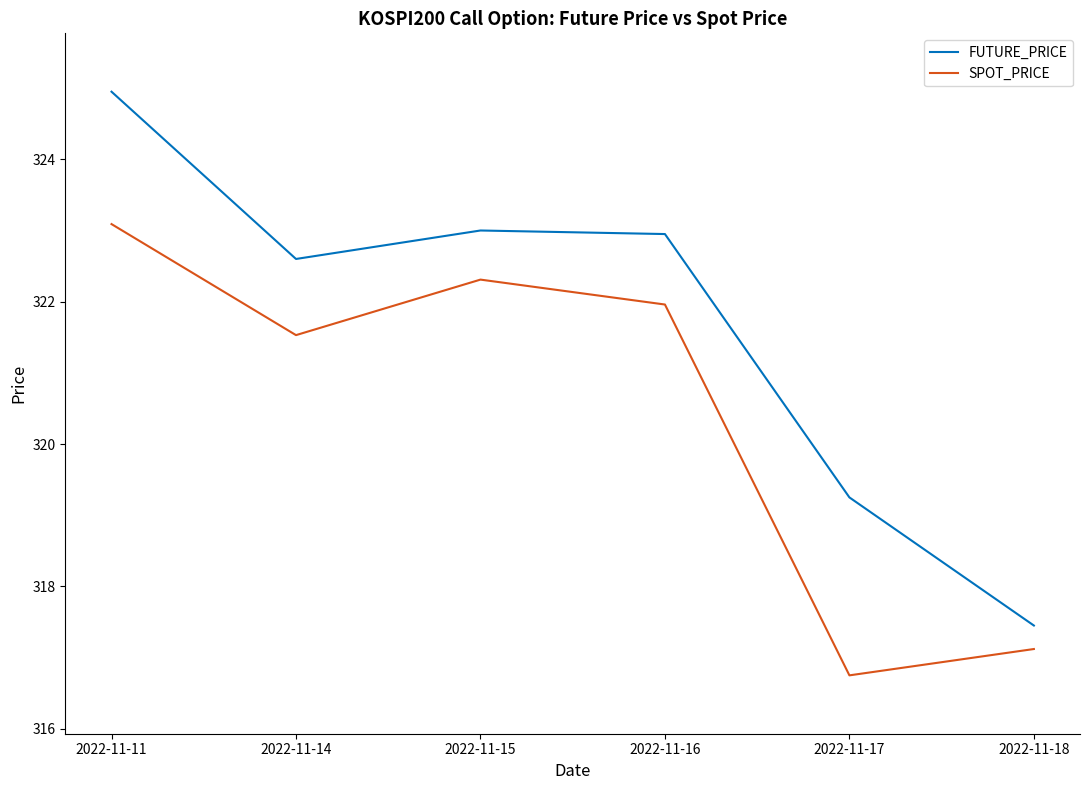

Which category has the lowest value in the SPOT_PRICE series?

2022-11-17